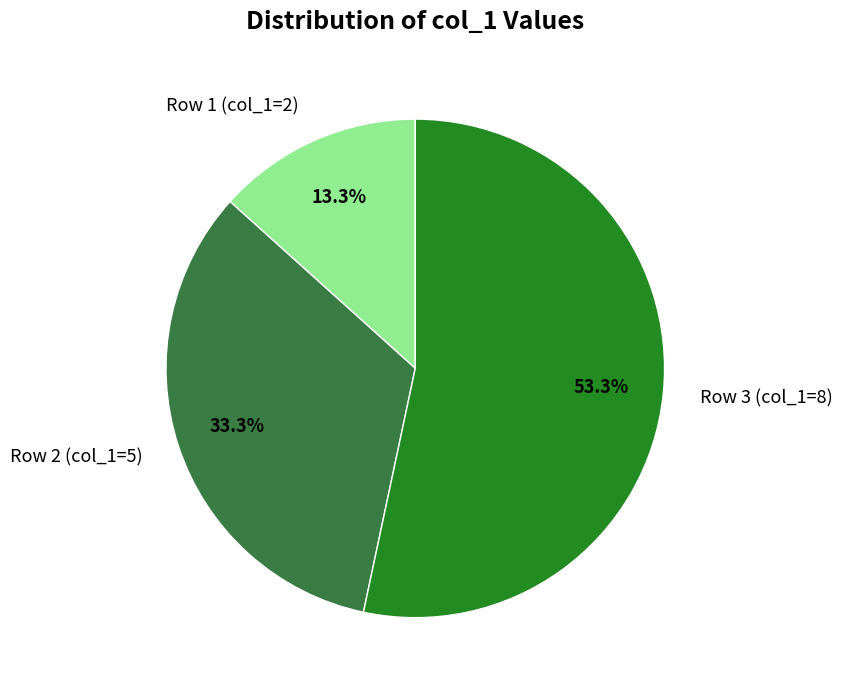

Which slice is the largest?

Row 3 (col_1=8)